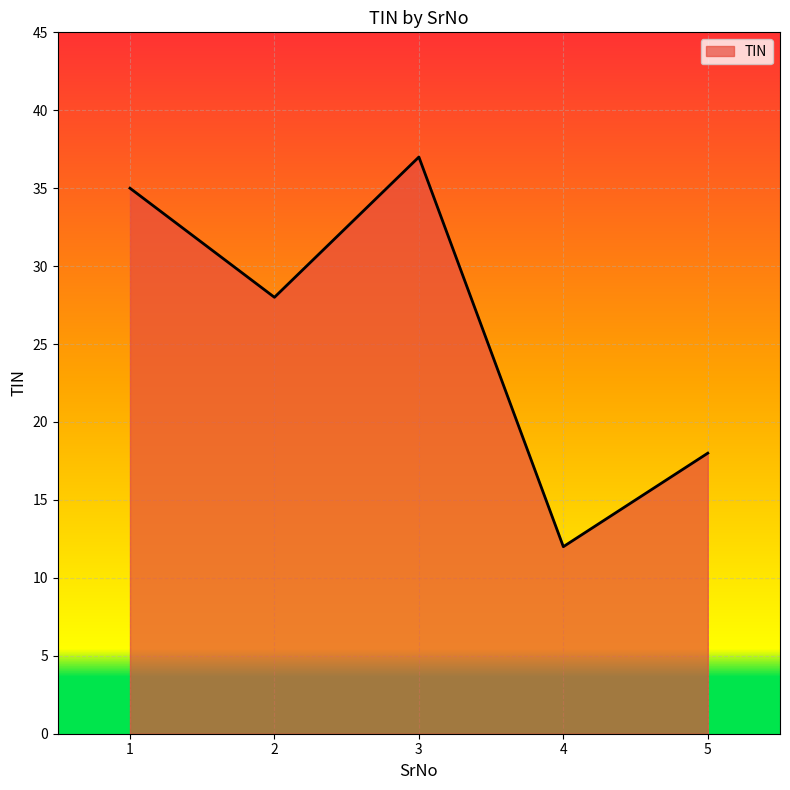

Reading left to right, extract all data points from this chart.

35	28	37	12	18